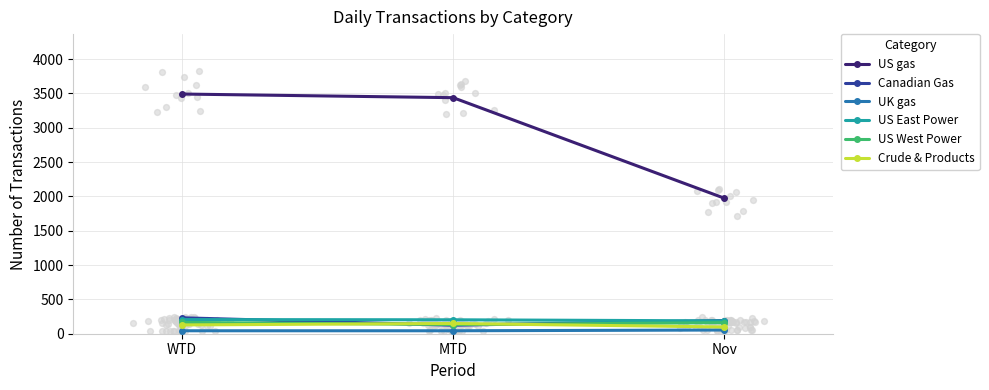

Which series has the largest total across all categories?

US gas